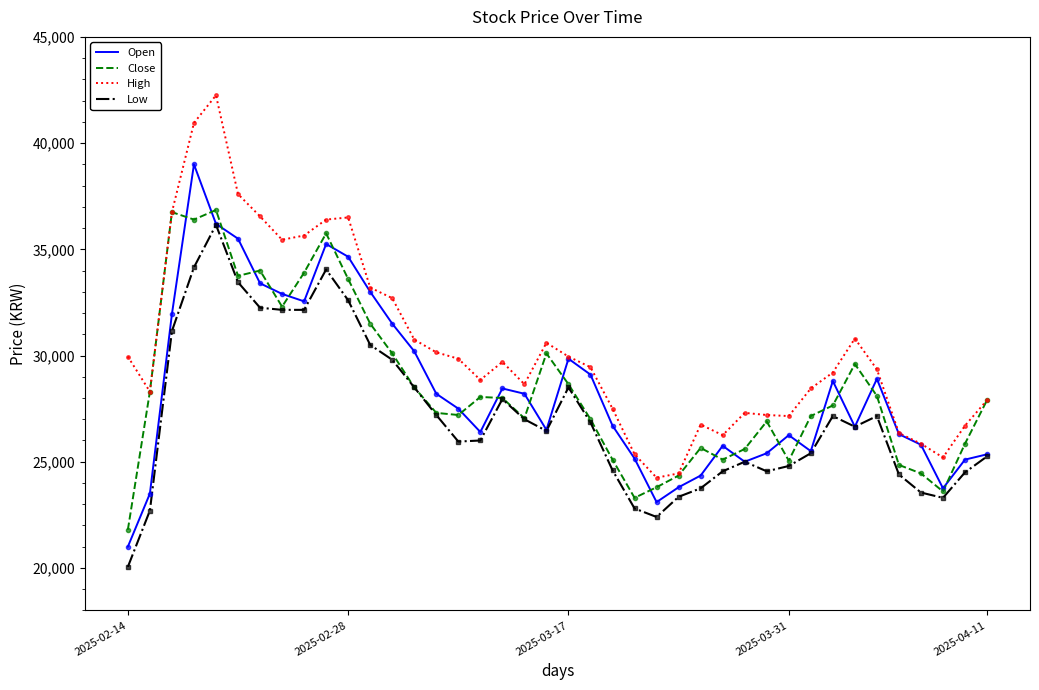

What is the maximum value shown in the chart?

42250